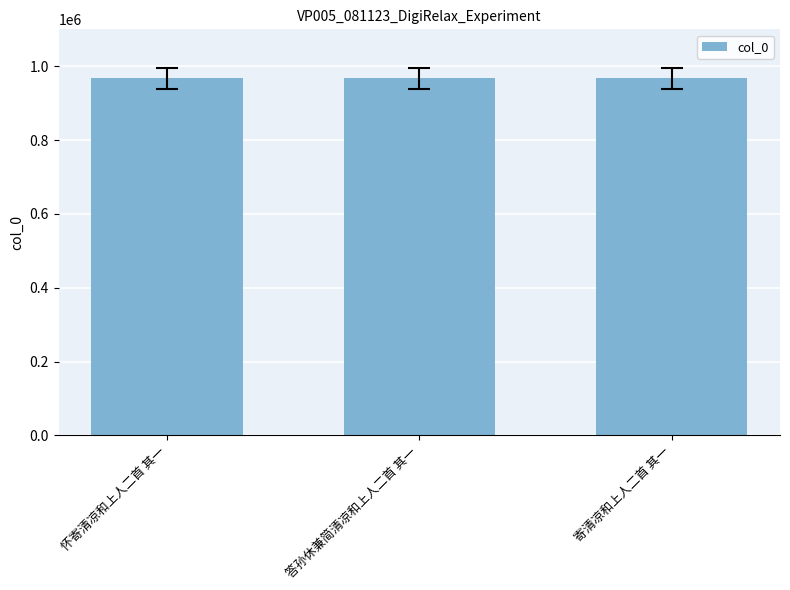

What is the smallest value displayed?

966855